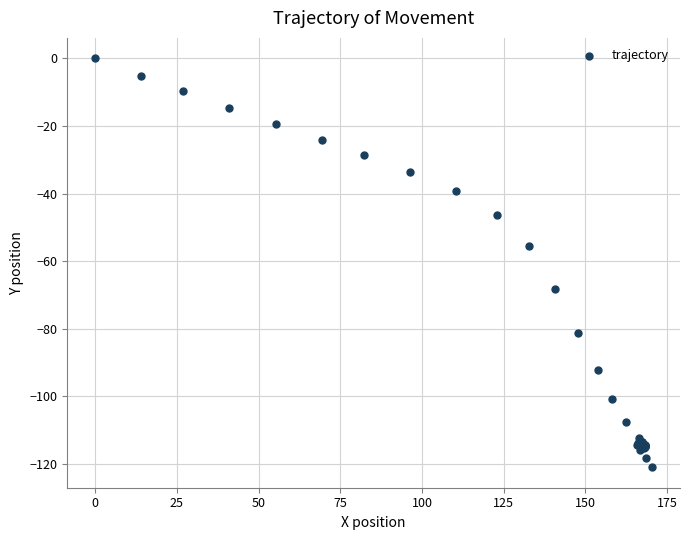

What Y value in the scatter plot is closest to -60?

-55.6